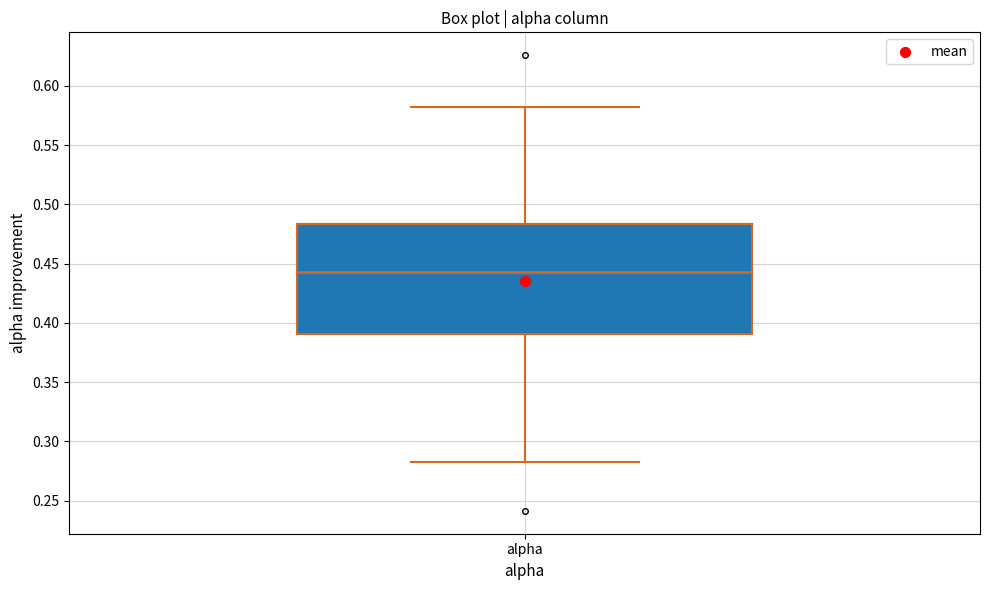

Where does the upper whisker of the box for alpha end on the y-axis? The values are not printed on the chart, so give them approximately, as read against the axis.

0.580